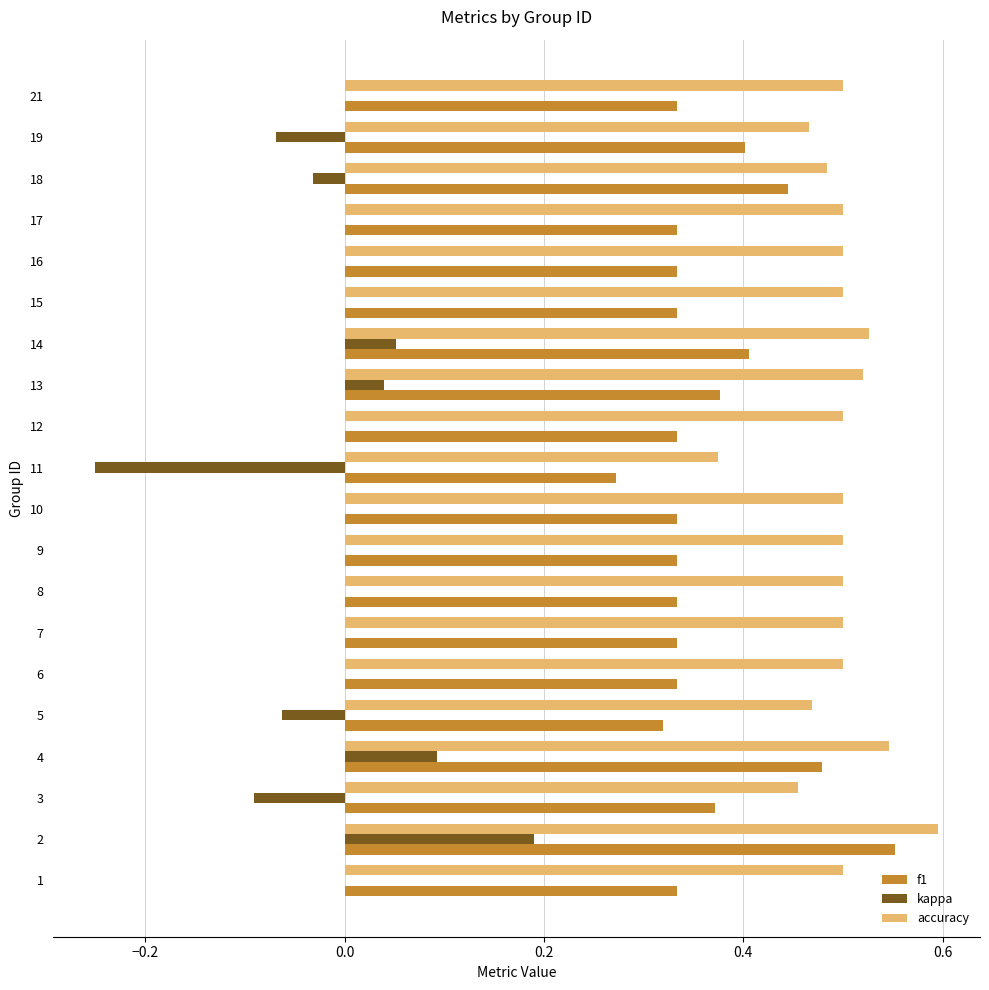

What is the sum of all f1 values?

7.3